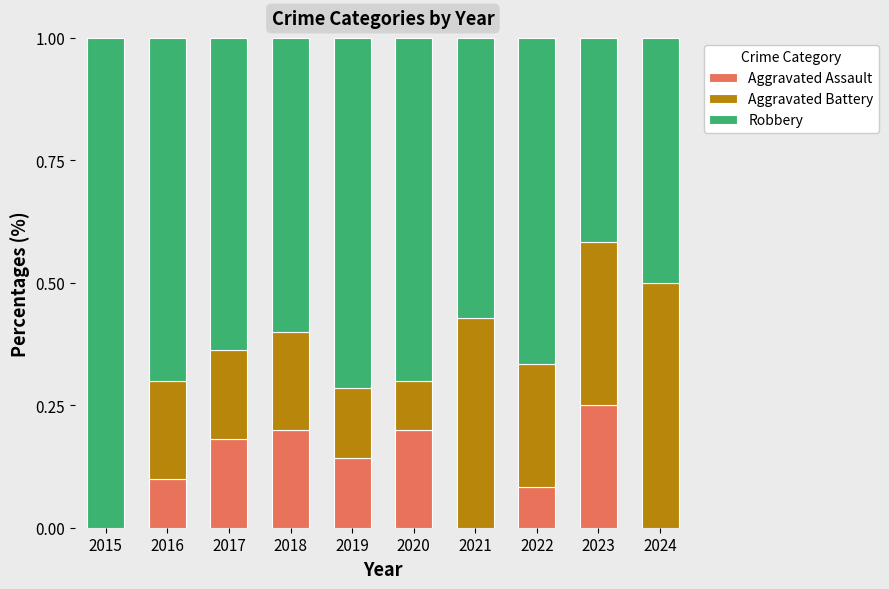

Which category has the highest value in the Aggravated Assault series?

2023